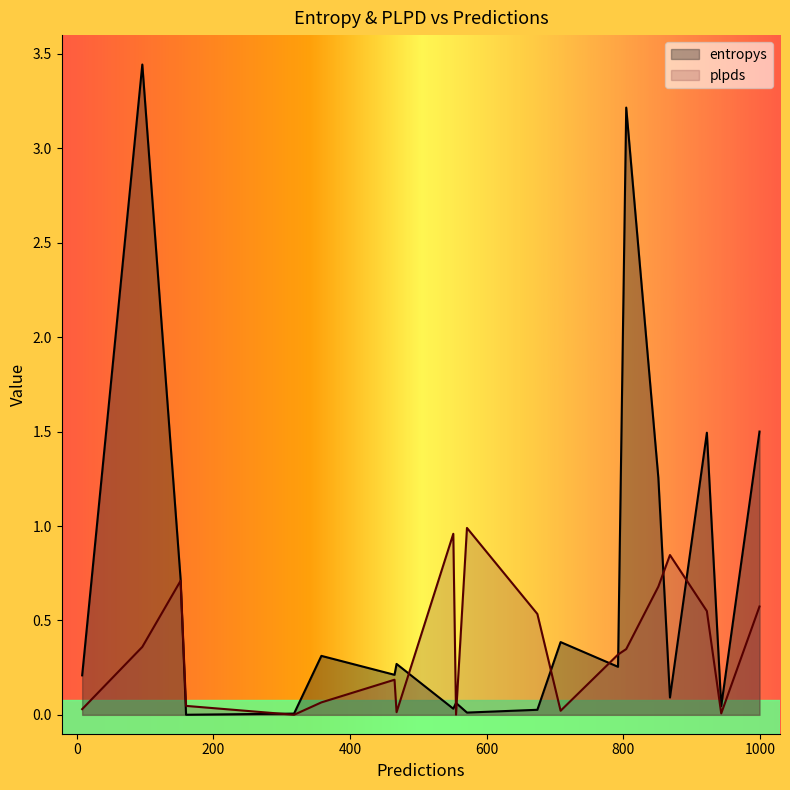

Which series has the largest total across all categories?

entropys